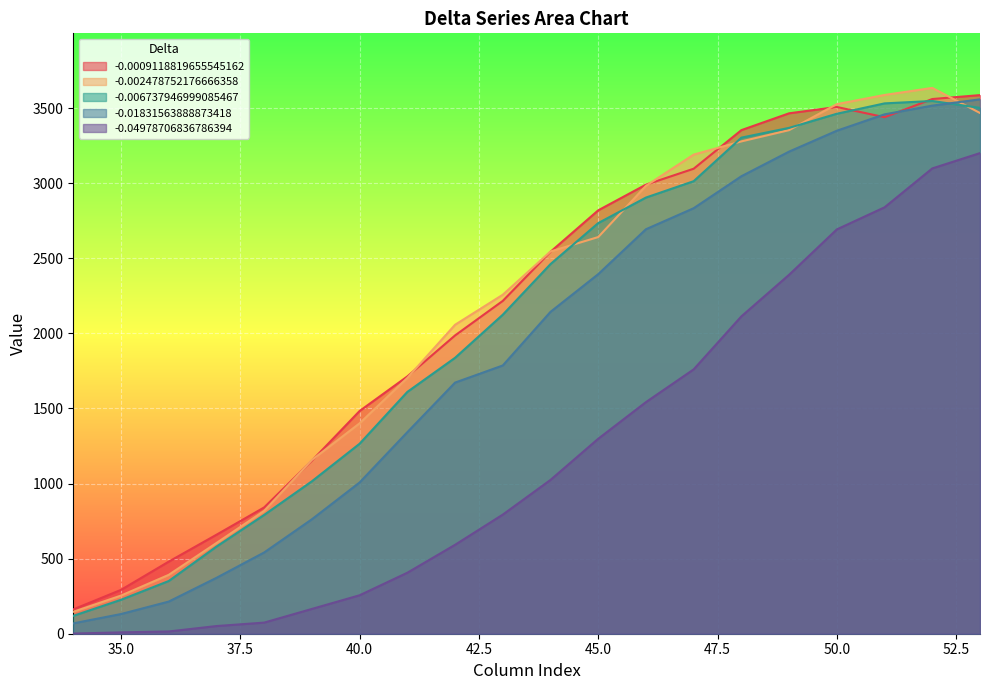

At which category does -0.006737946999085467 reach its first local peak?

52